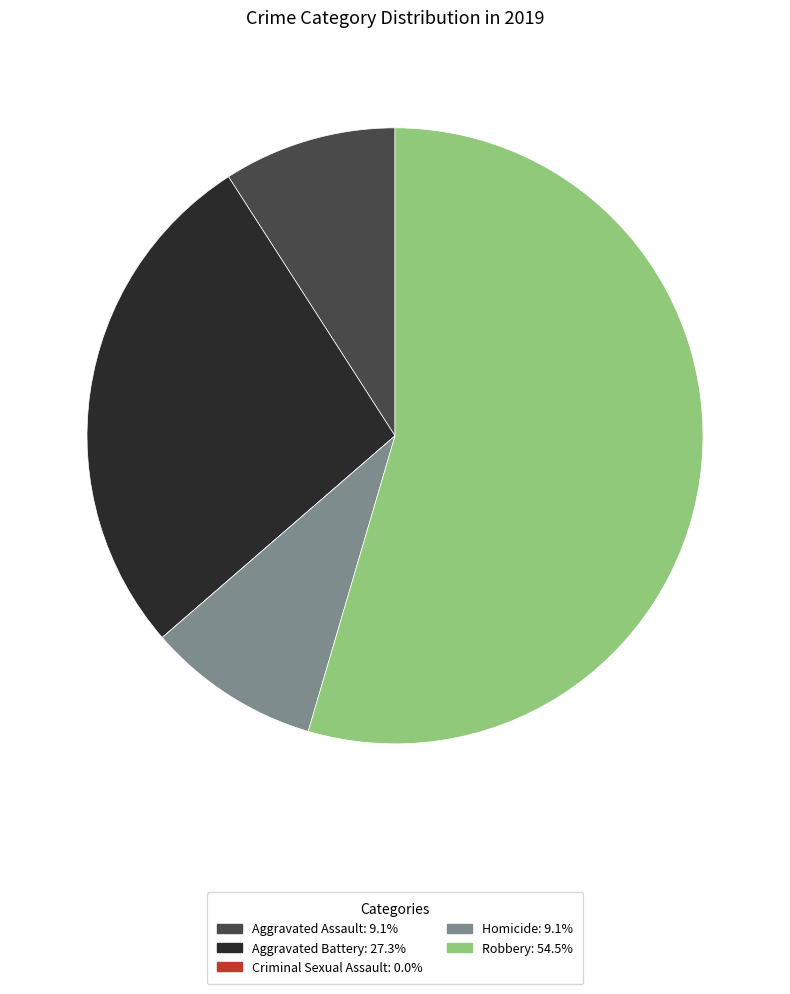

Do Homicide: 9.1% and Aggravated Battery: 27.3% together represent more than half of the pie?

No